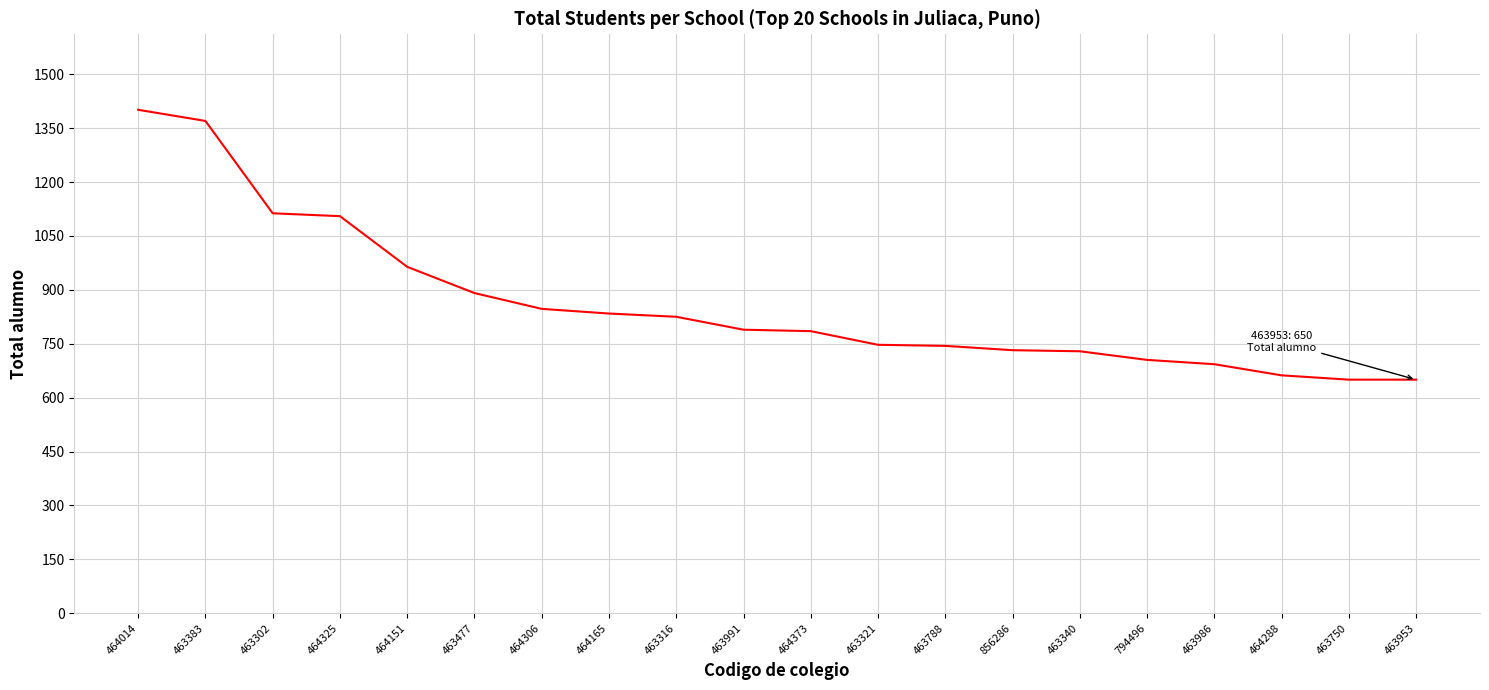

Is it true that the value at 464325 is 1105?

True